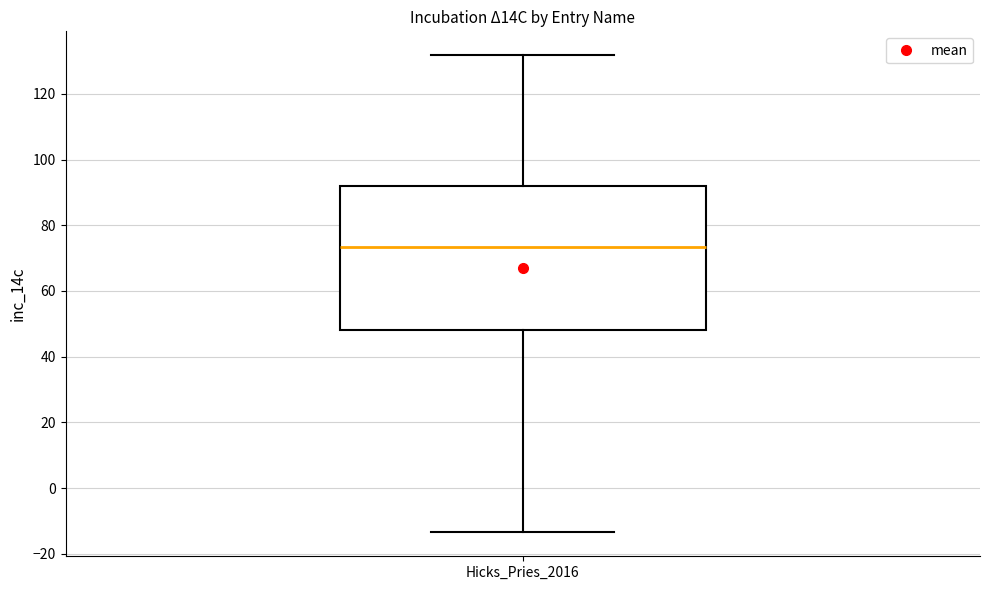

Read this box plot against the y-axis: the position of the median line, the range covered by the box, and the ends of both whiskers. The values are not printed on the chart, so give them approximately, as read against the axis.

median 74, box 48 to 92, whiskers -14 to 132